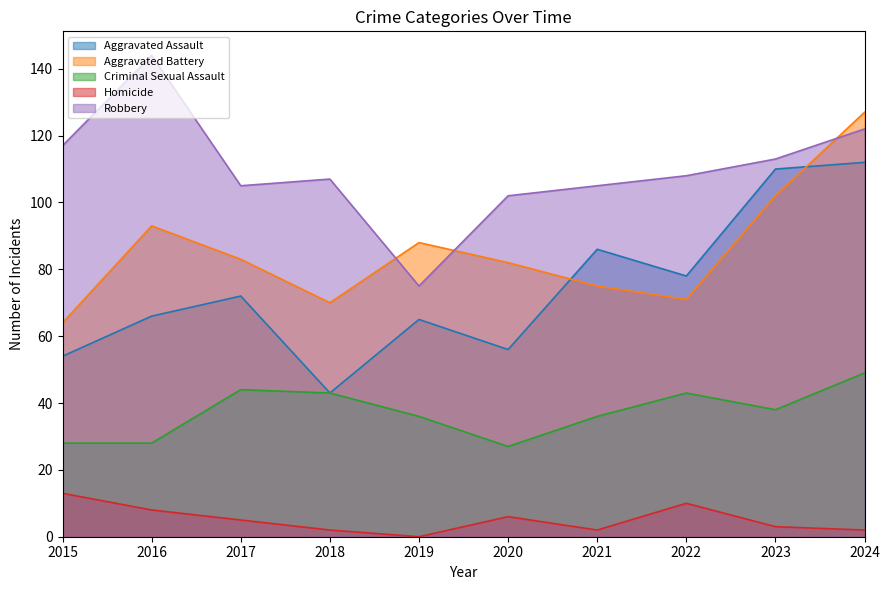

At how many categories does at least one series exceed 34?

10